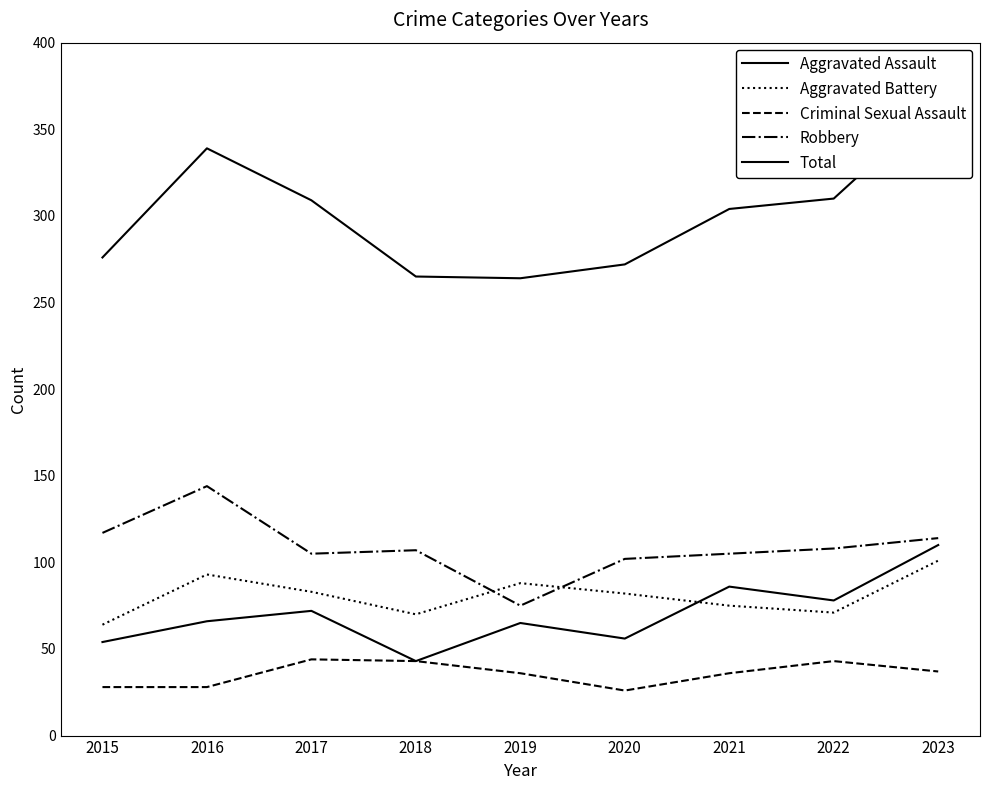

What is the difference between the second highest and minimum values in the Robbery series?

42